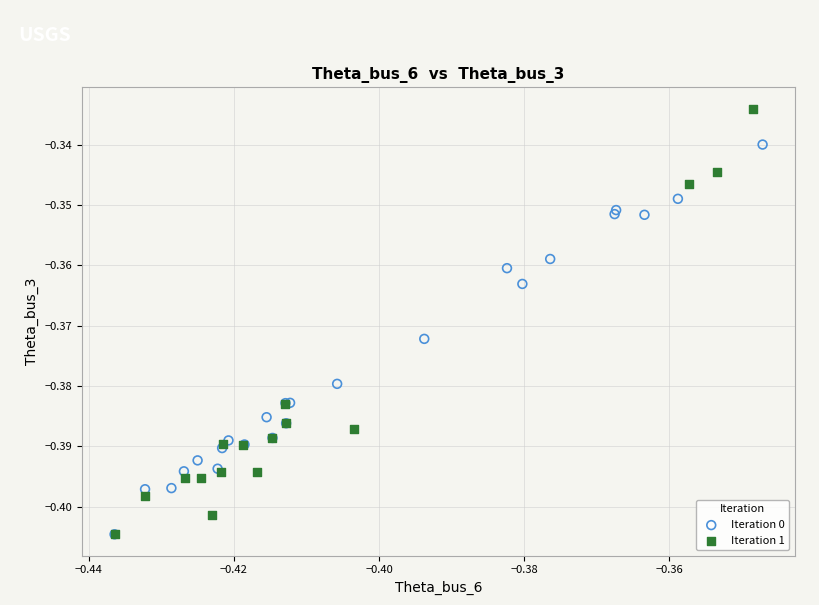

Which series reaches the maximum Y coordinate?

Iteration 1